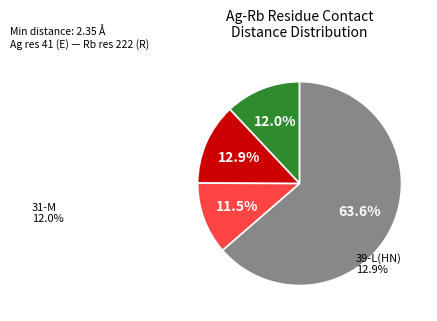

Is there any slice that represents more than half of the pie?

Yes